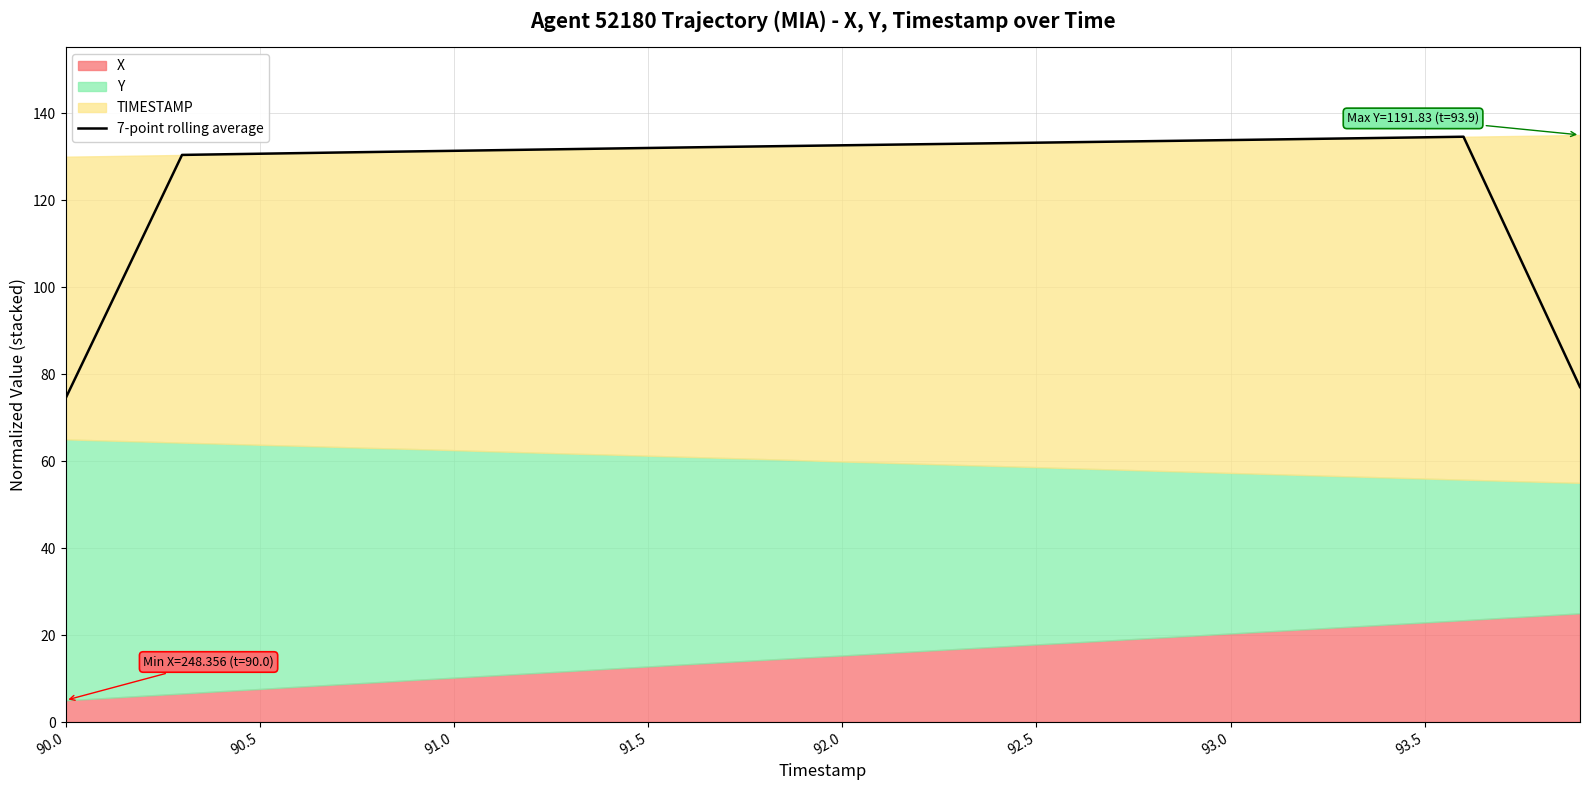

What is the lowest value of the 7-point rolling average series?

74.4